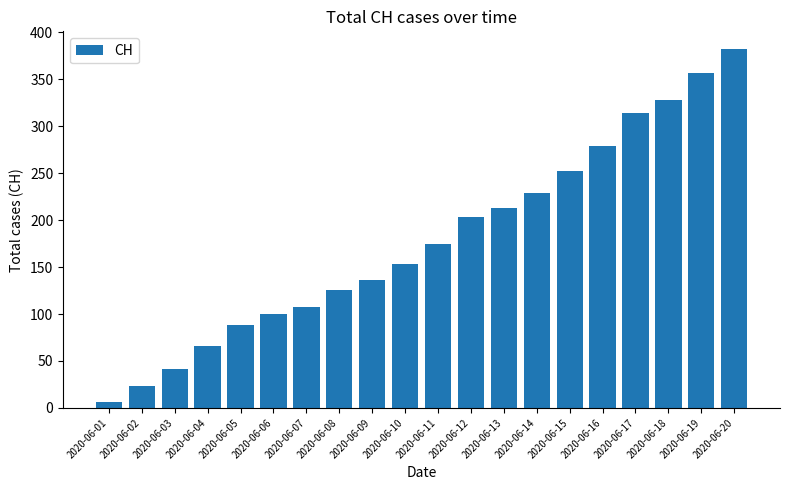

Reading left to right, list all the values displayed in this chart.

2020-06-01=6	2020-06-02=23	2020-06-03=42	2020-06-04=66	2020-06-05=88	2020-06-06=100	2020-06-07=108	2020-06-08=126	2020-06-09=136	2020-06-10=153	2020-06-11=175	2020-06-12=203	2020-06-13=213	2020-06-14=229	2020-06-15=252	2020-06-16=279	2020-06-17=314	2020-06-18=328	2020-06-19=357	2020-06-20=382